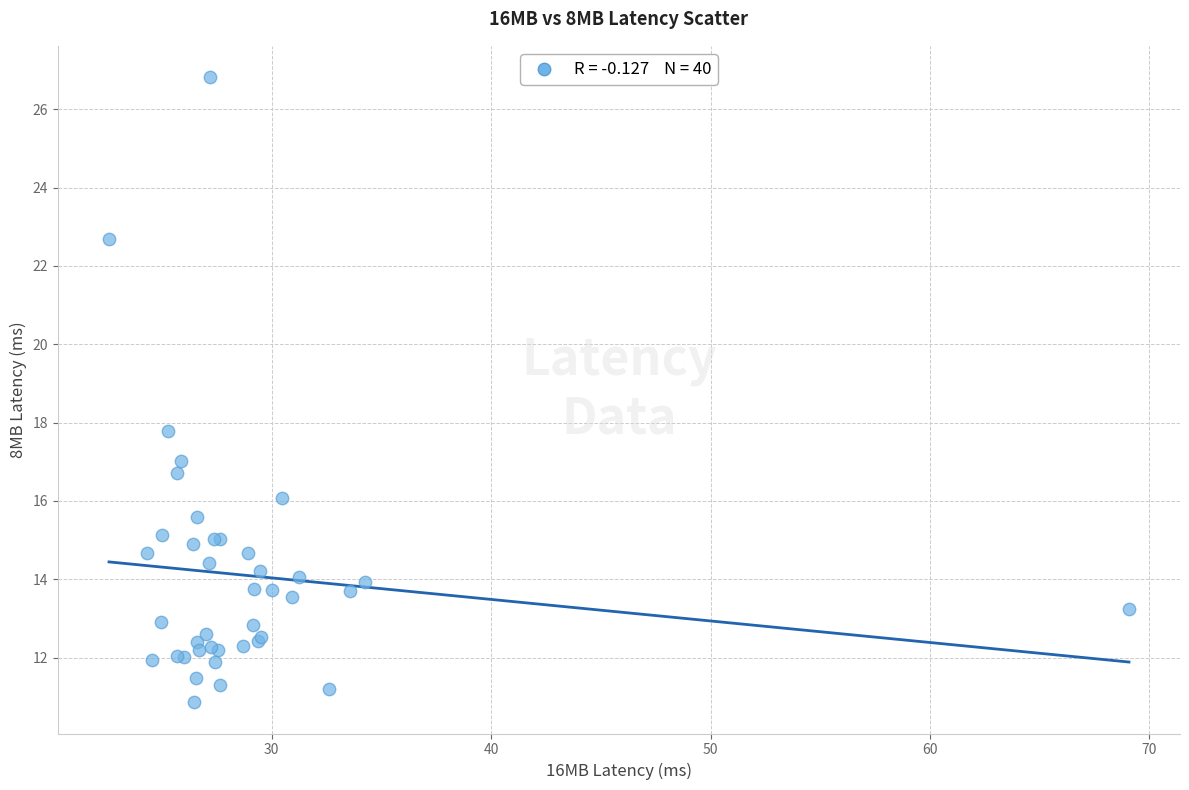

What Y value in the scatter plot is closest to 18?

17.8